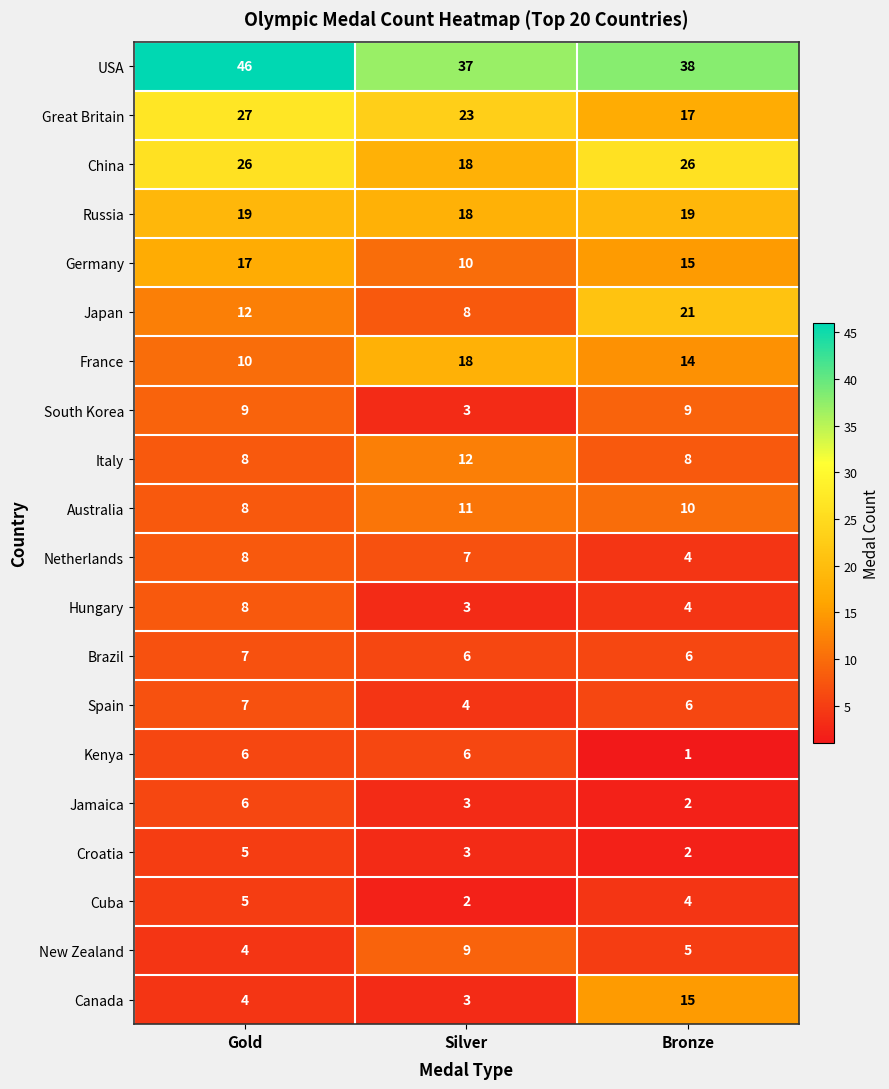

What is the minimum value for France?

10